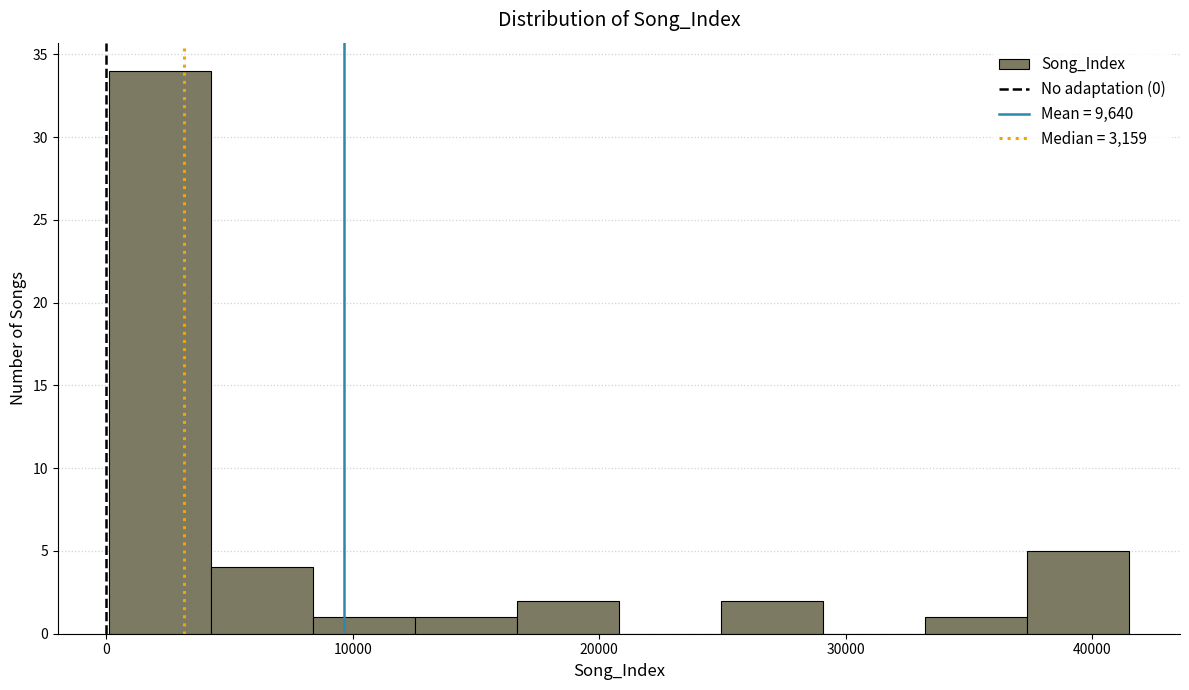

How tall is the bar that spans 17000 to 21000 on the x-axis? Neither the bar edges nor the heights are printed on the chart, so give them approximately, as read against the axes.

2